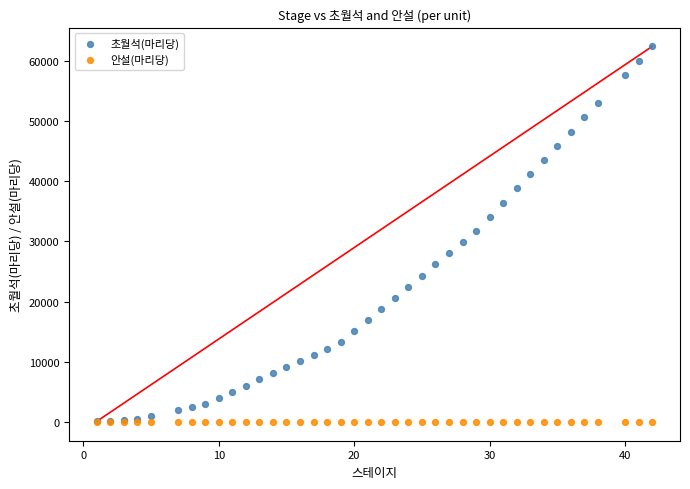

Which series contains the highest Y value?

초월석(마리당)